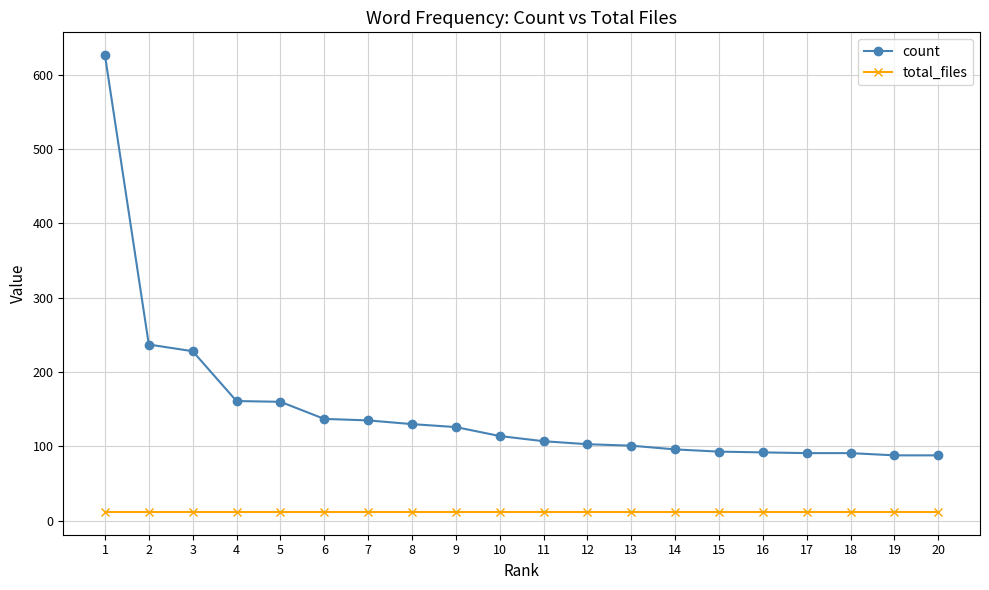

List the series in order of their peak value, lowest first.

total_files, count